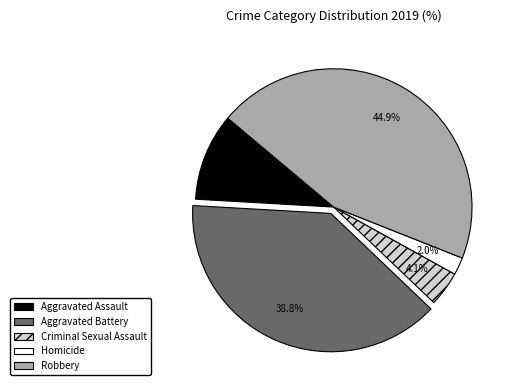

Is there any slice that represents more than half of the pie?

No